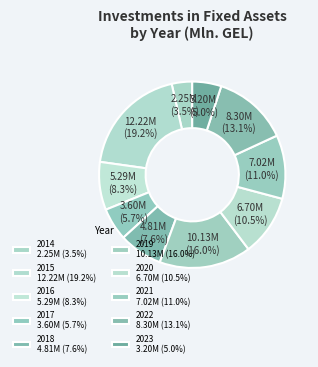

Is 2023 the majority of the pie?

No